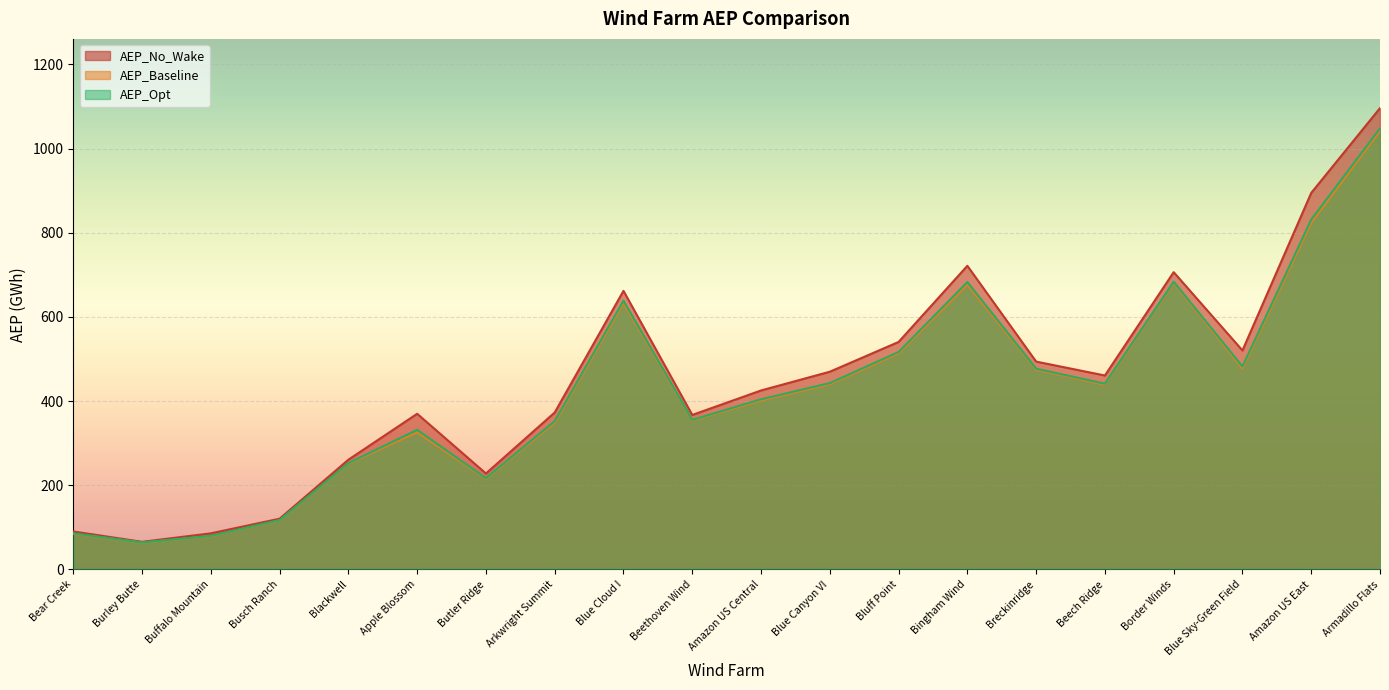

True or false: AEP_No_Wake has more than 1 points higher than both neighbors.

True